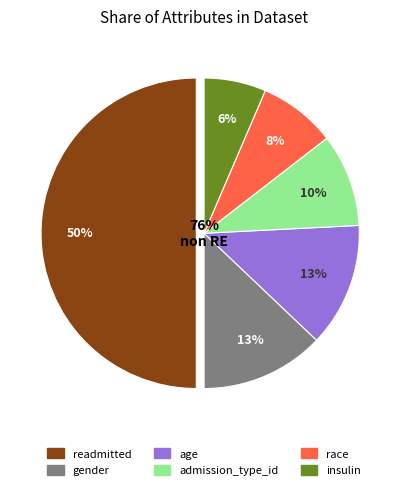

To the nearest percent, what is the difference between the largest and smallest slice percentages?

44%